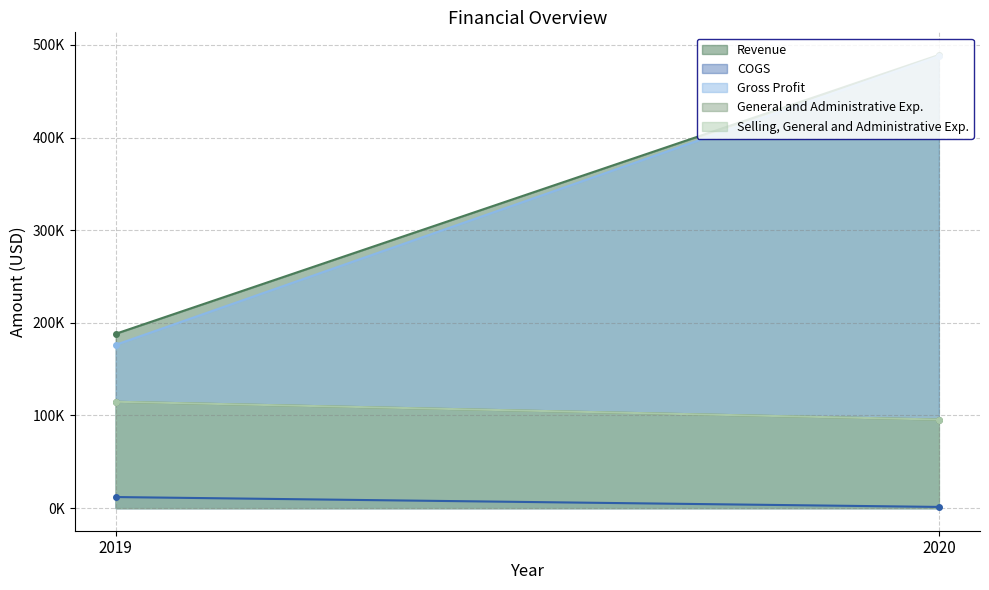

What is the value of the Selling, General and Administrative Exp. point at the 2nd from the left?

95543